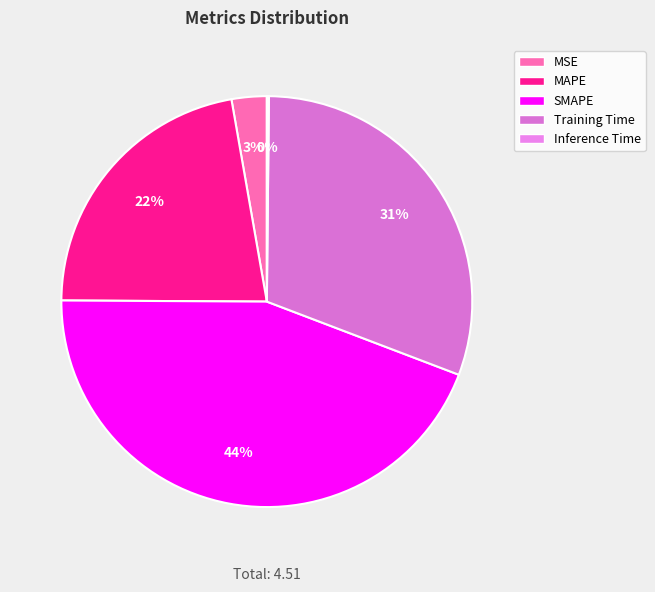

Is there any slice that represents more than half of the pie?

No